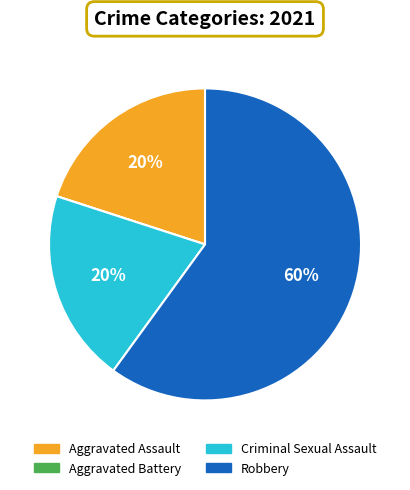

To the nearest percent, what is the difference between the Robbery and Criminal Sexual Assault slice percentages?

40%